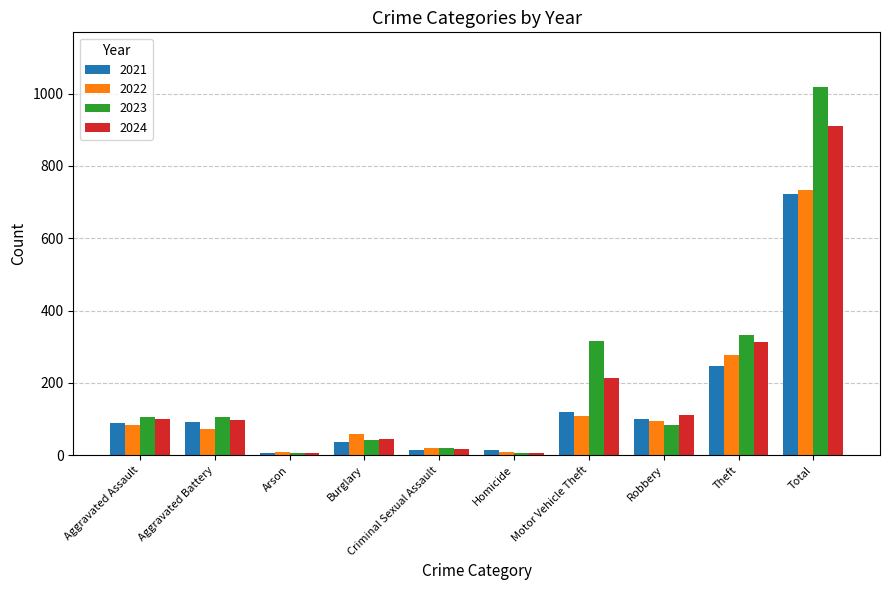

Count the number of categories in the chart.

10